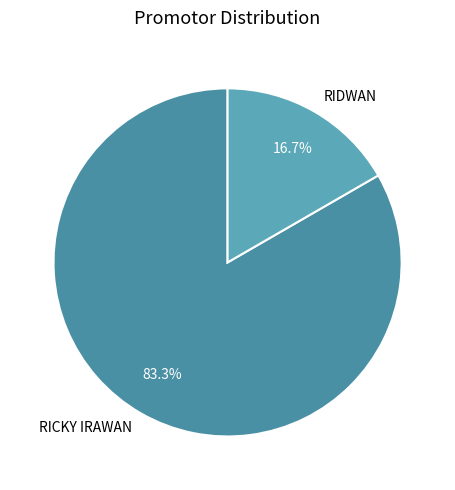

How many segments does this pie chart have?

2